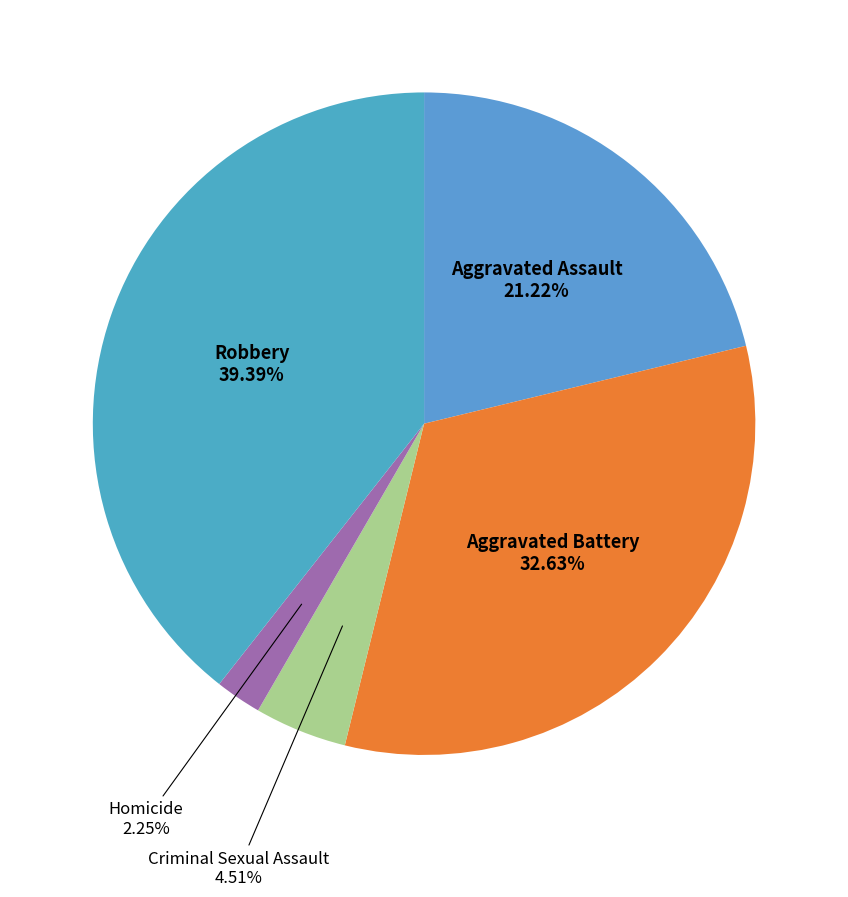

Count the number of slices in the pie.

5